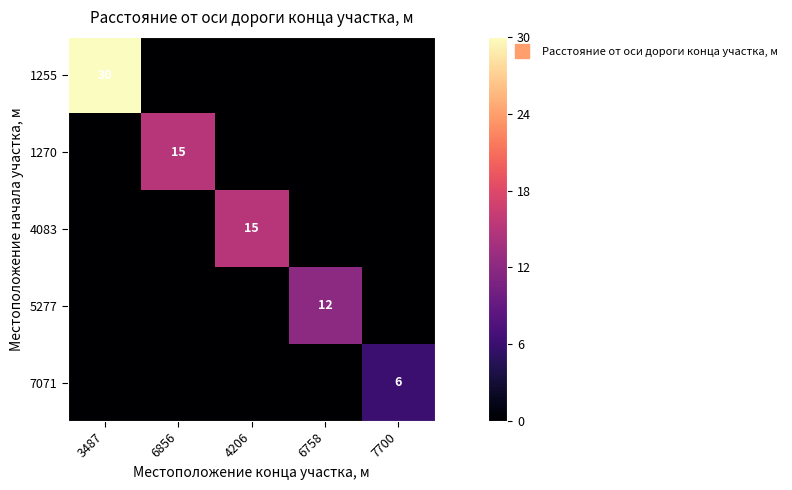

At which label does 1255 reach its minimum?

6856